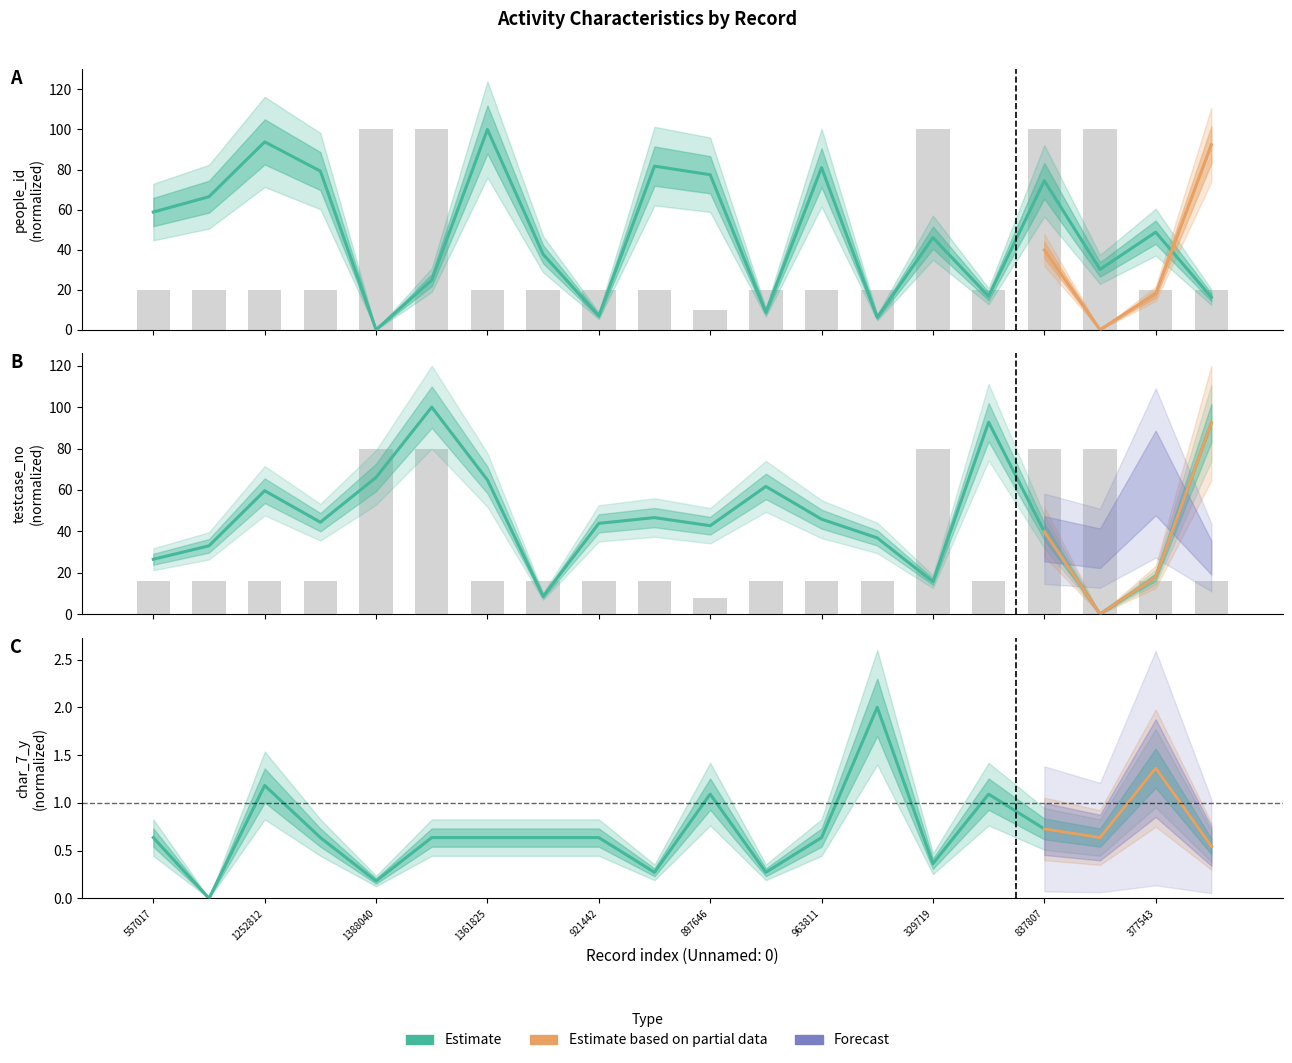

What is the label of the 4th bar from the right?

837807